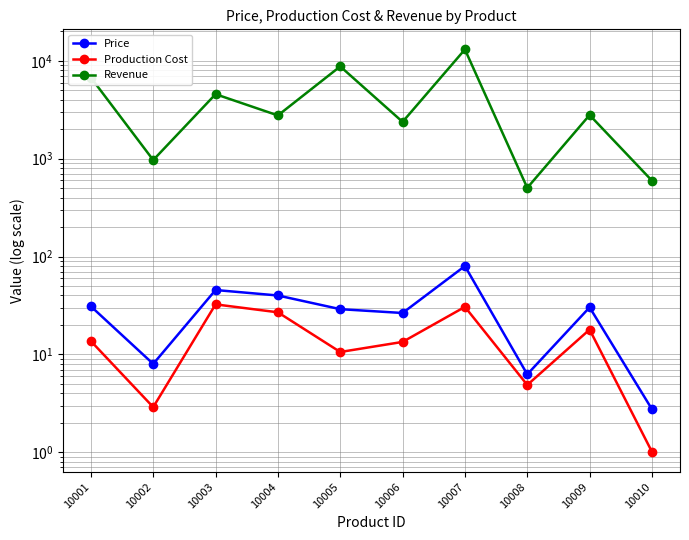

How many lines are shown in the chart?

3